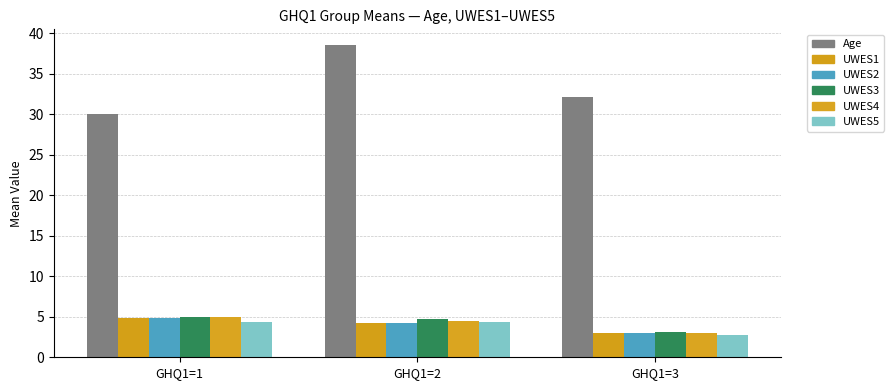

At which label does UWES1 reach its peak?

GHQ1=1